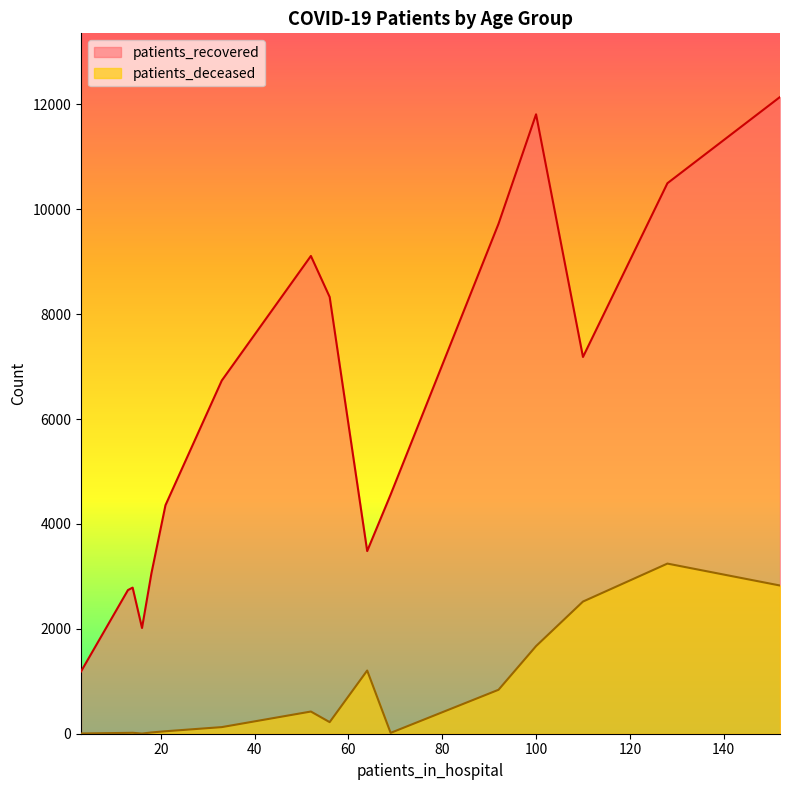

Which series has the largest range (max minus min)?

patients_recovered